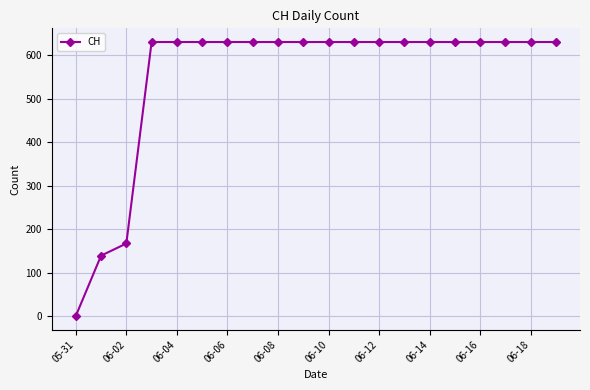

What is the difference between the second highest and minimum values?

631